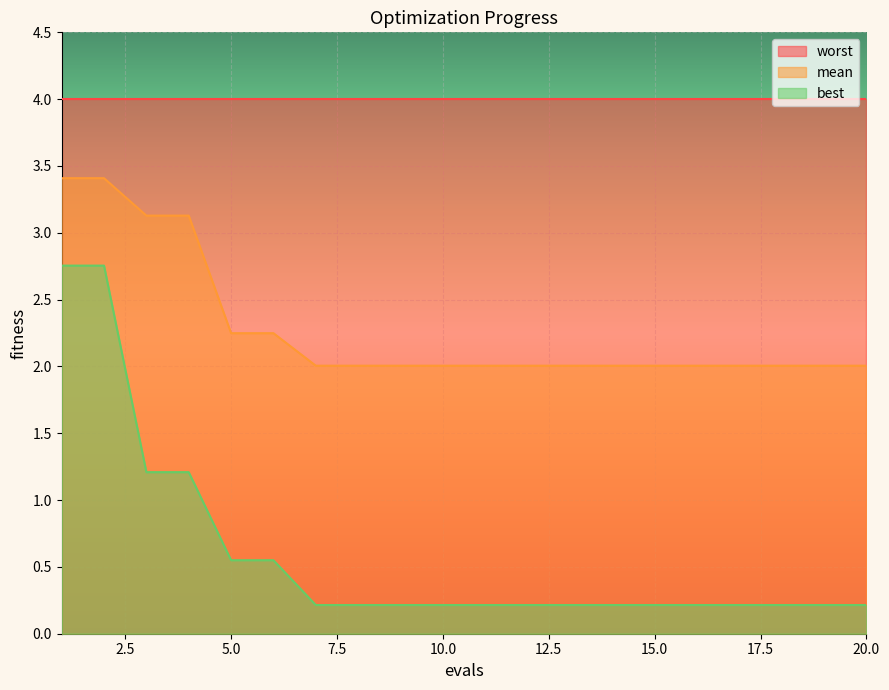

What is the total value across all series at 7?

2.2